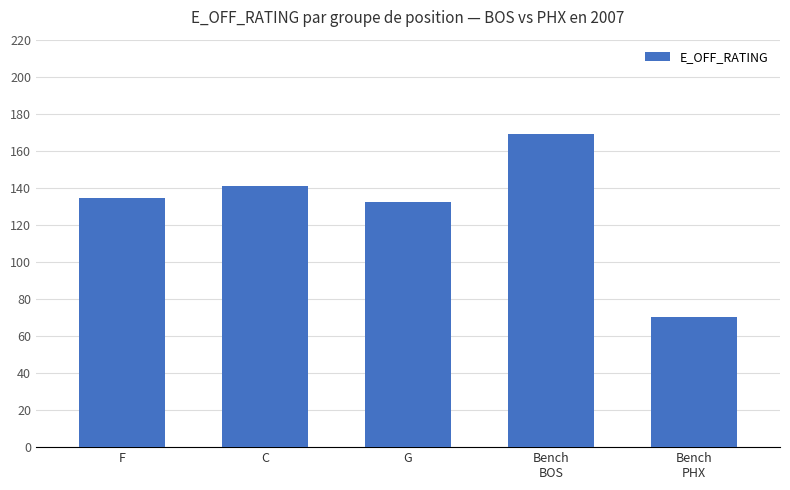

List the labels in order of value, smallest first.

Bench
PHX, G, F, C, Bench
BOS